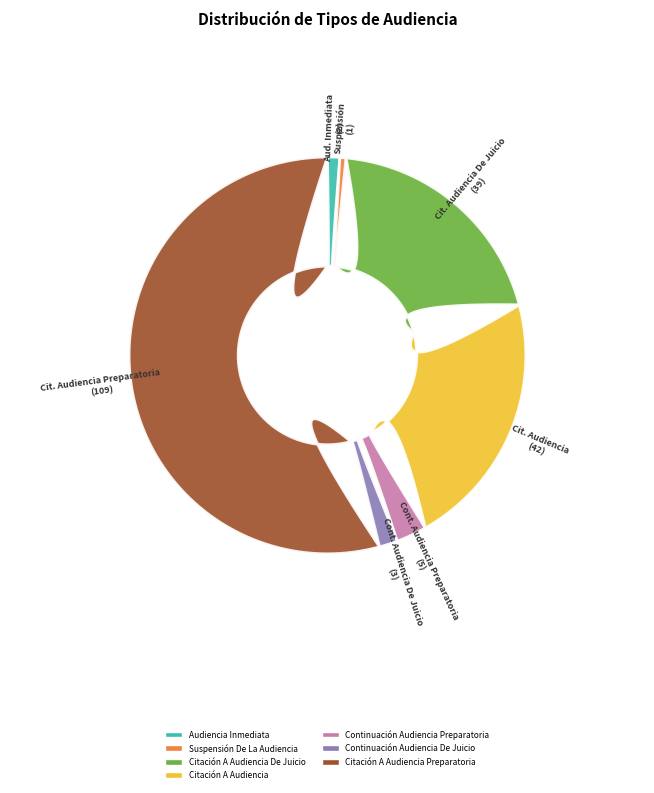

What is the total percentage of Citación A Audiencia Preparatoria and Continuación Audiencia De Juicio?

55.7%